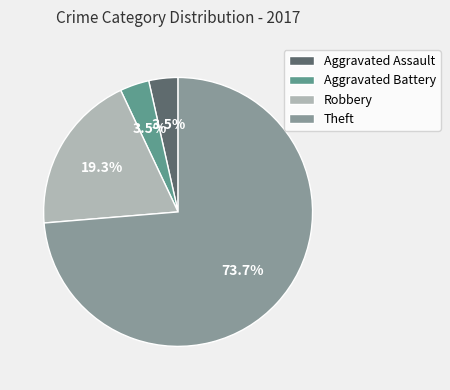

Is it true that Robbery is 25% of the pie?

False